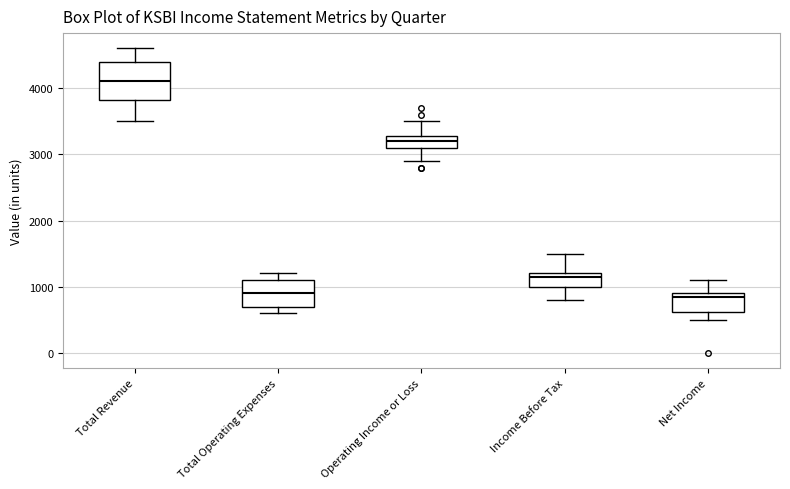

Where does the upper whisker of the box for Net Income end on the y-axis? The values are not printed on the chart, so give them approximately, as read against the axis.

1100